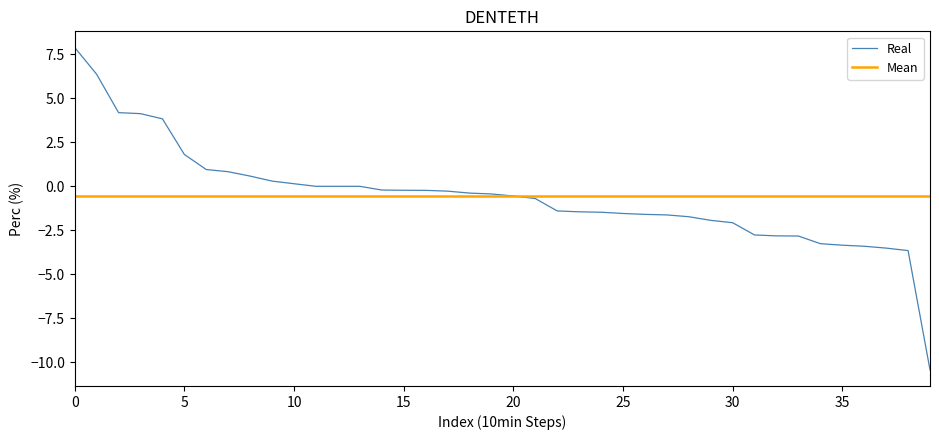

What is the highest value of the Real series?

7.9